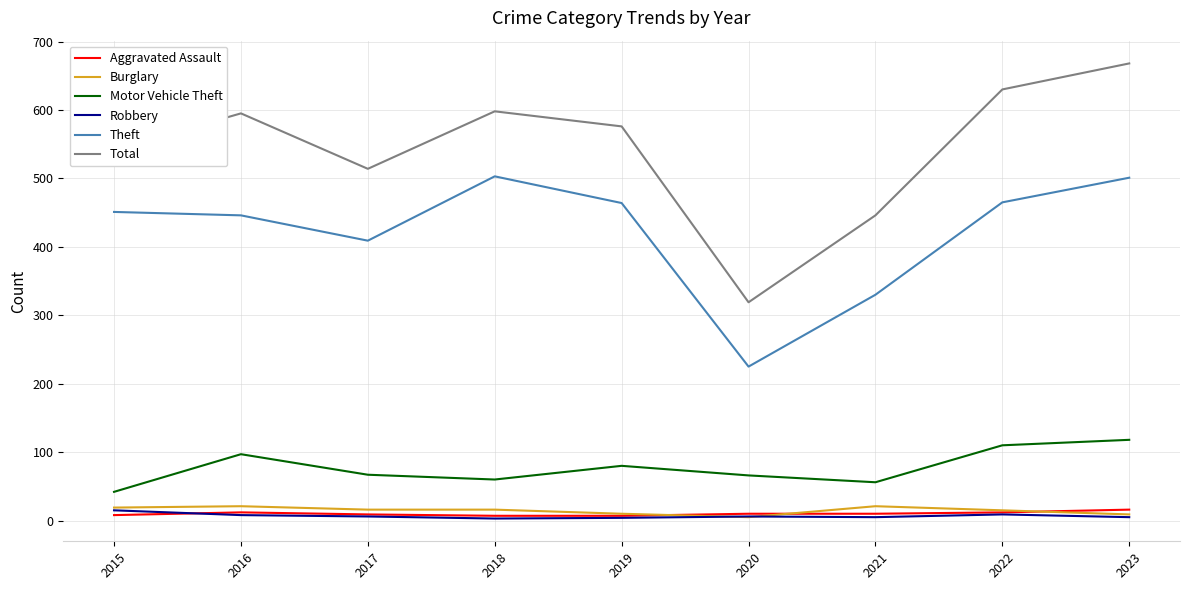

What is the sum of the Total values at 2022 and 2020?

949